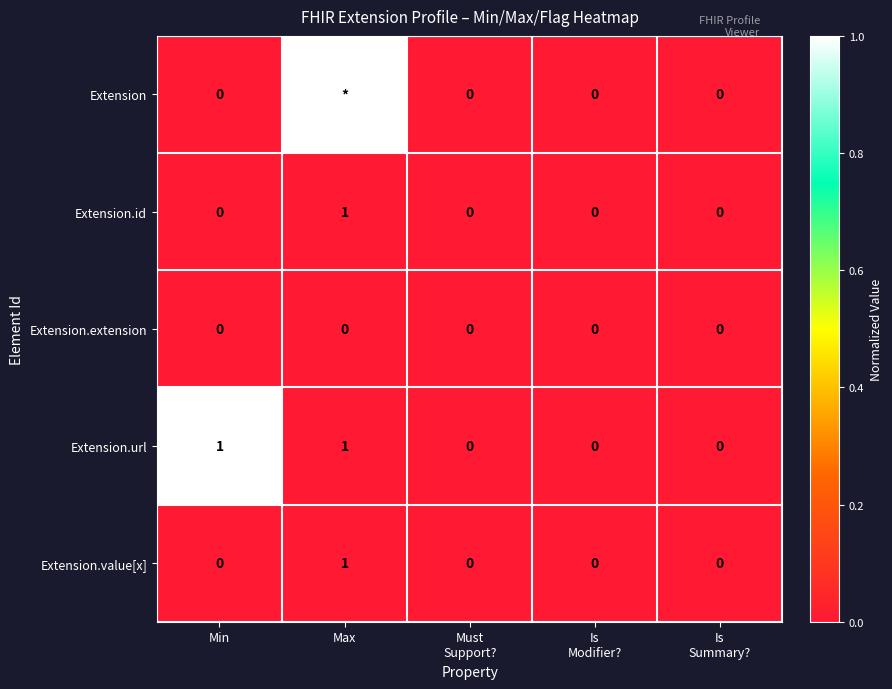

At how many categories does at least one series exceed 0?

2